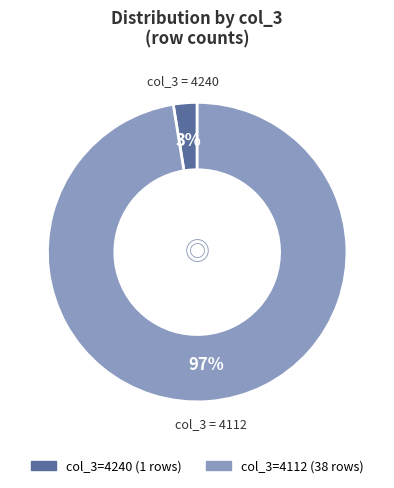

Is there a majority slice in this chart?

Yes